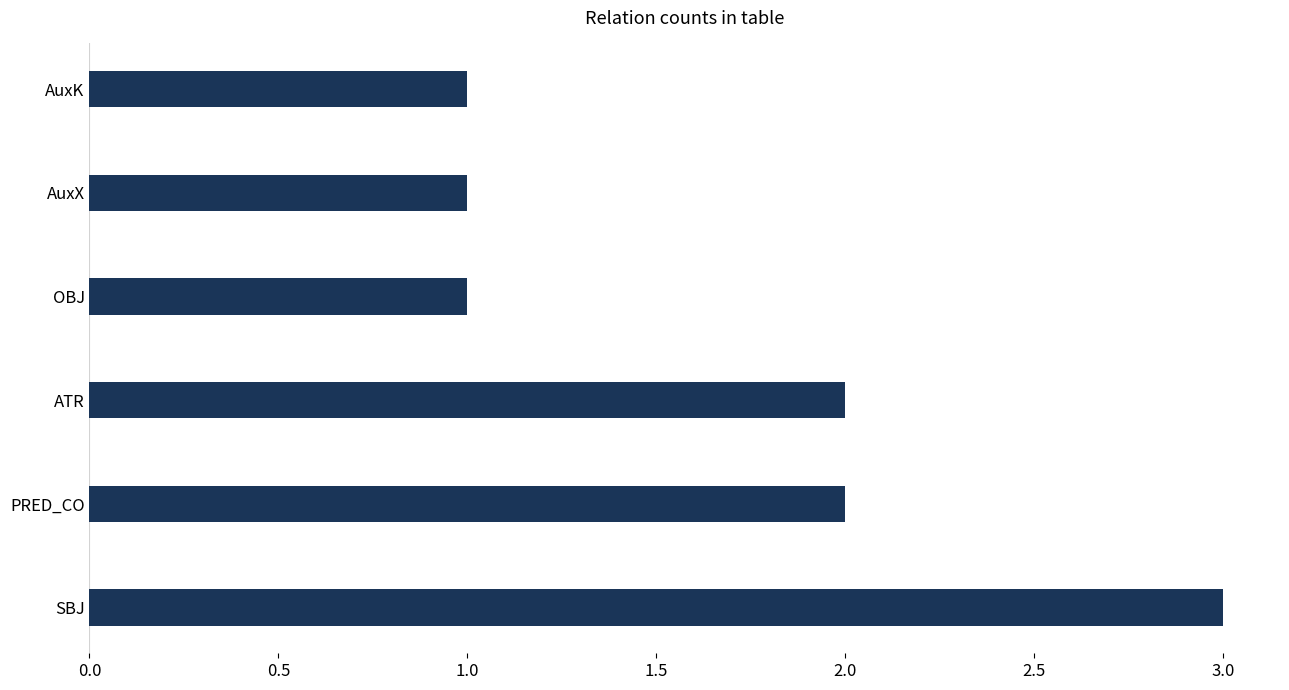

What is the maximum value shown in the chart?

3